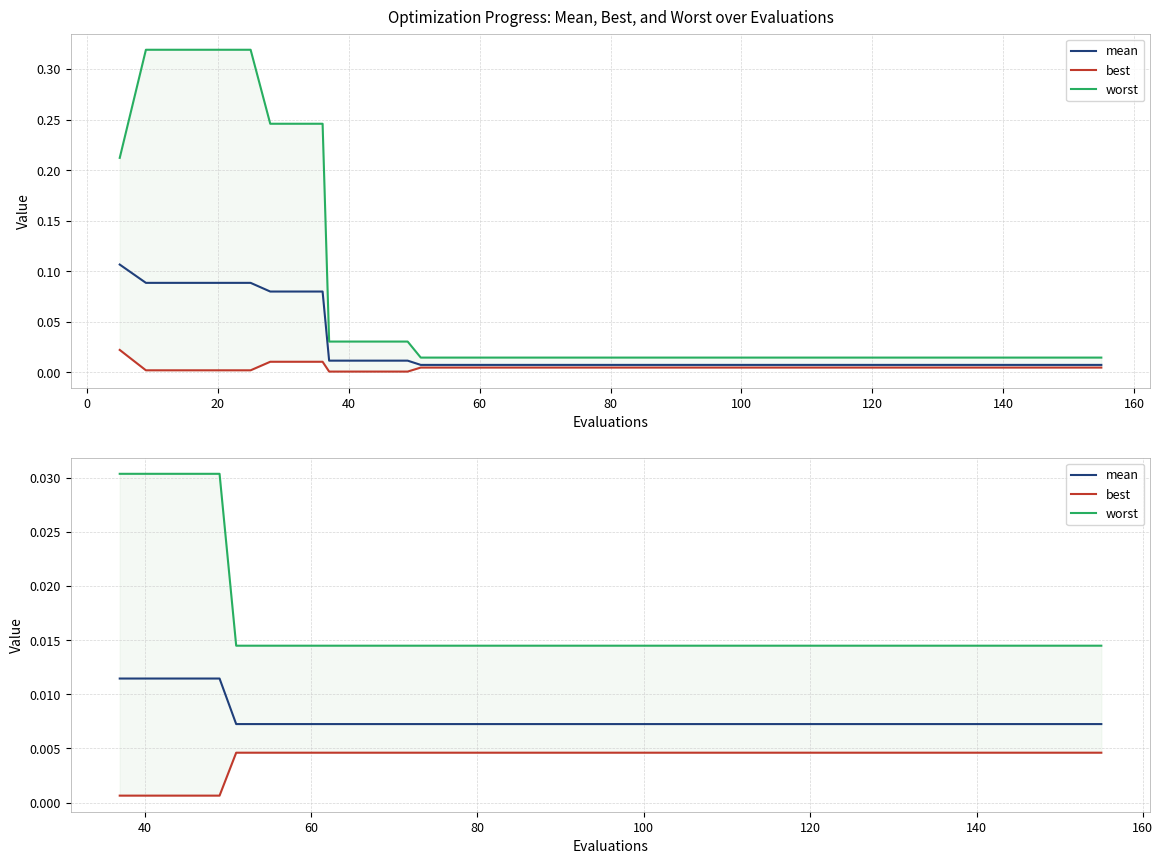

True or false: mean and best intersect in this chart.

False